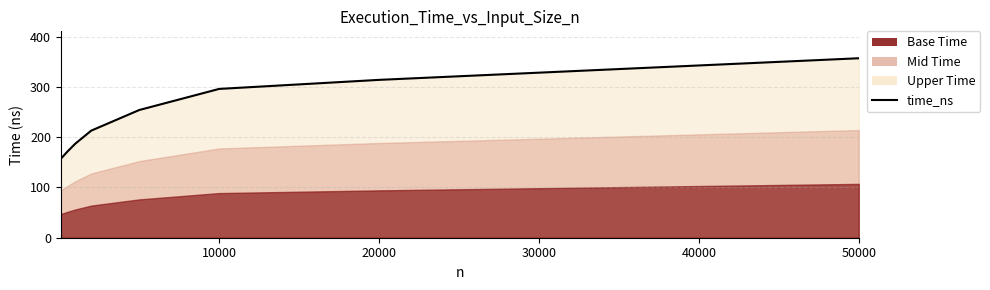

How many data points are less than 254?

4